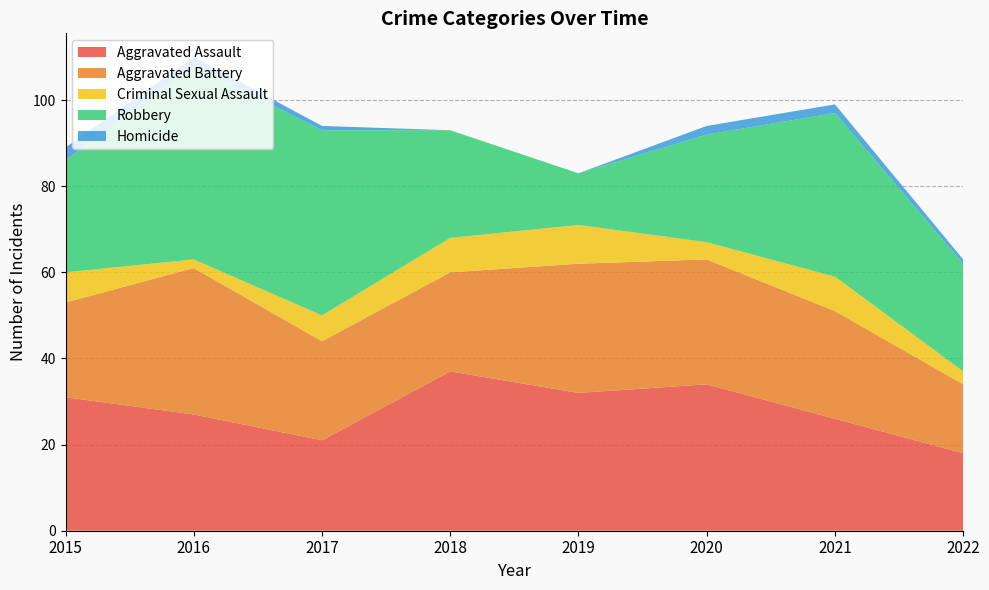

Reading left to right, list all the values displayed in this chart.

Aggravated Assault: 31	27	21	37	32	34	26	18
Aggravated Battery: 22	34	23	23	30	29	25	16
Criminal Sexual Assault: 7	2	6	8	9	4	8	3
Robbery: 26	45	43	25	12	25	38	25
Homicide: 3	2	1	0	0	2	2	1